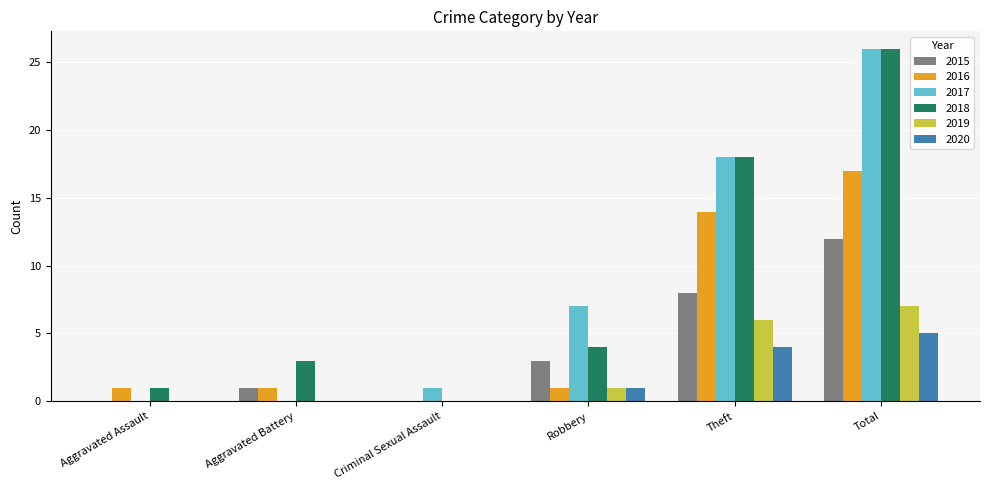

What are all the series names shown in the legend?

2015, 2016, 2017, 2018, 2019, 2020